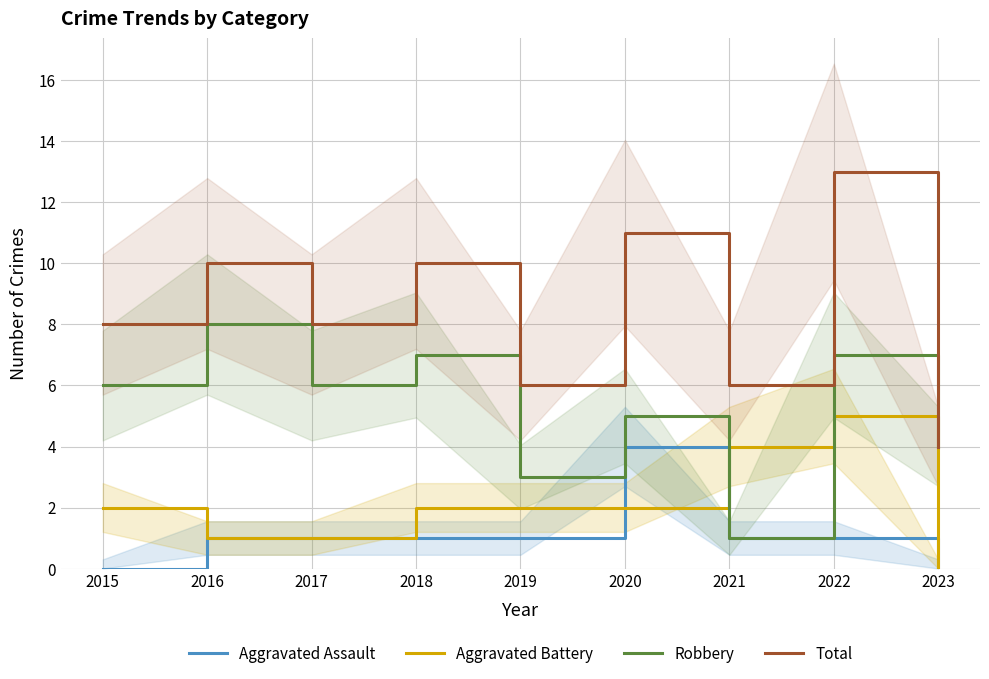

The value of Total at 2020 is 11. True or false?

True